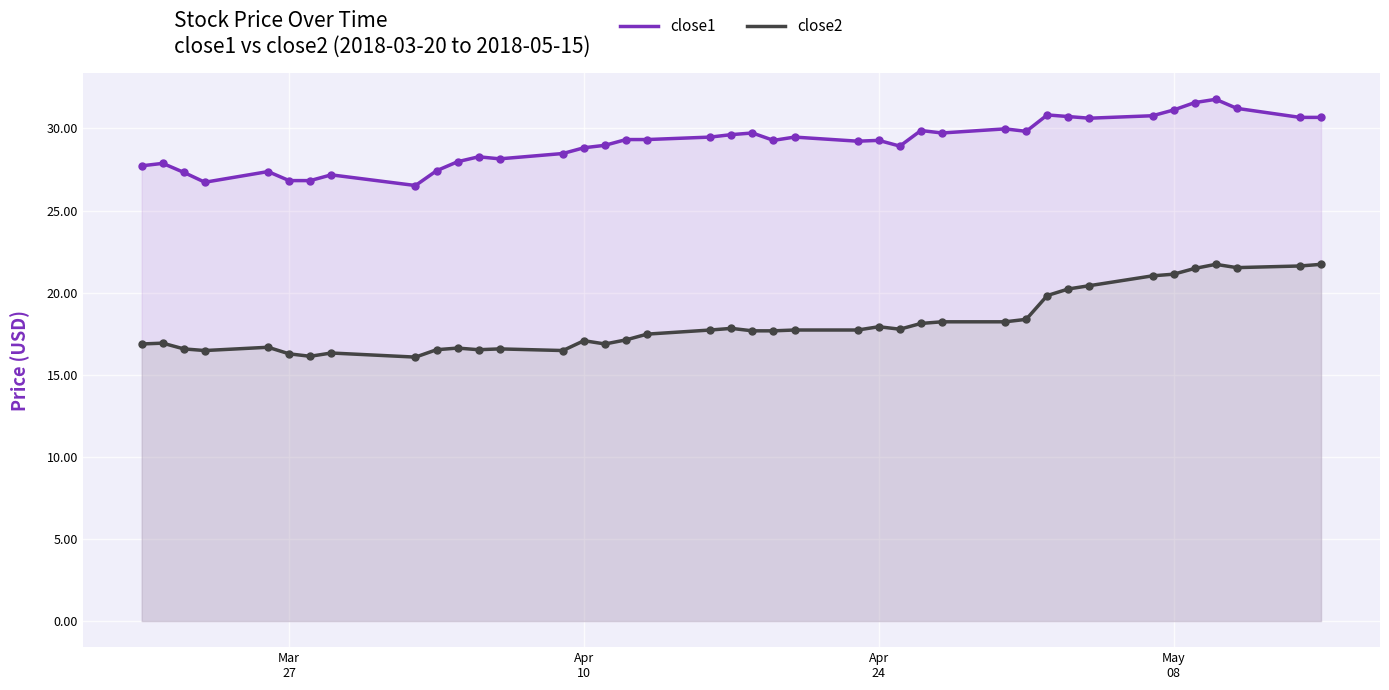

Which series reaches the maximum Y coordinate?

close1